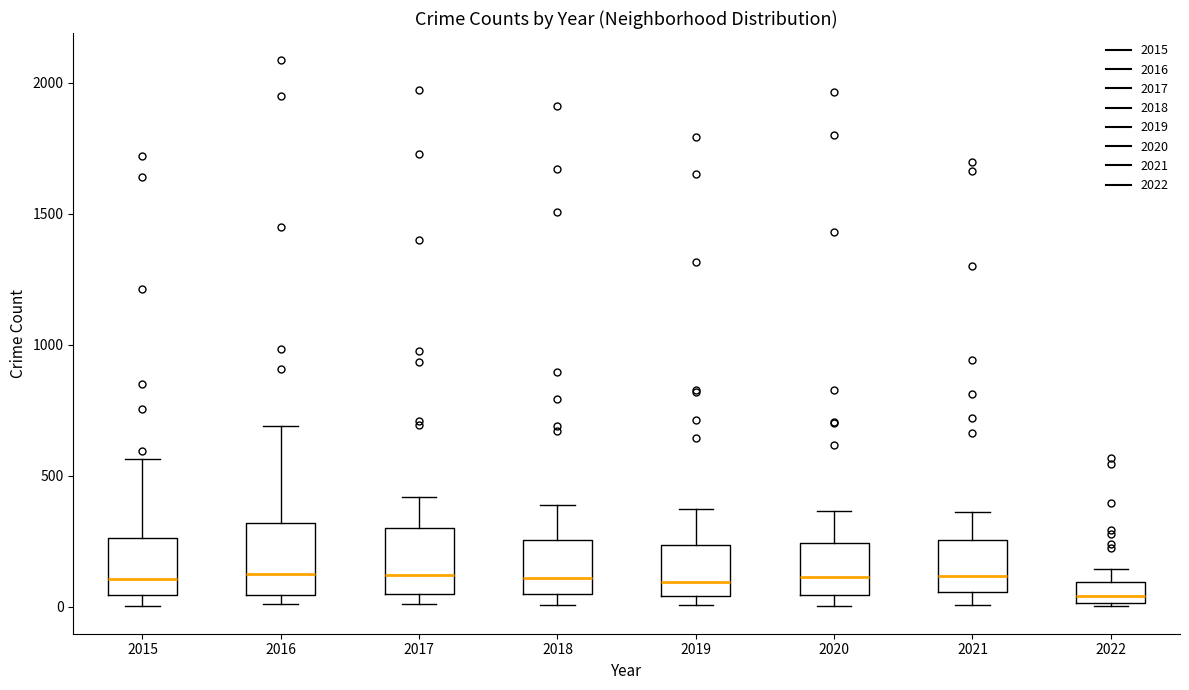

Which box's median line is the lowest?

2022